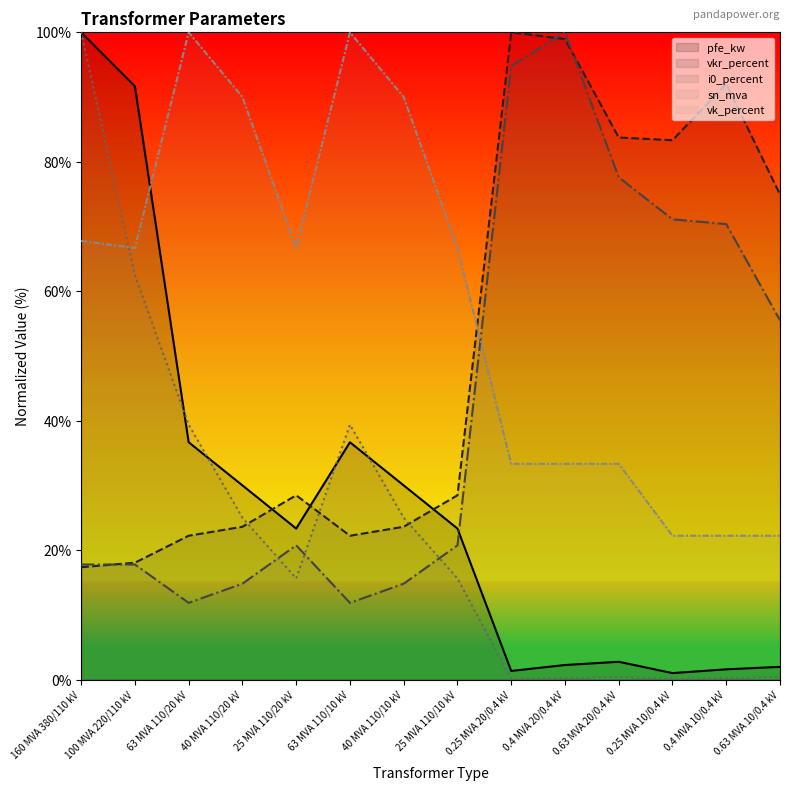

True or false: sn_mva and i0_percent cross at least once.

True